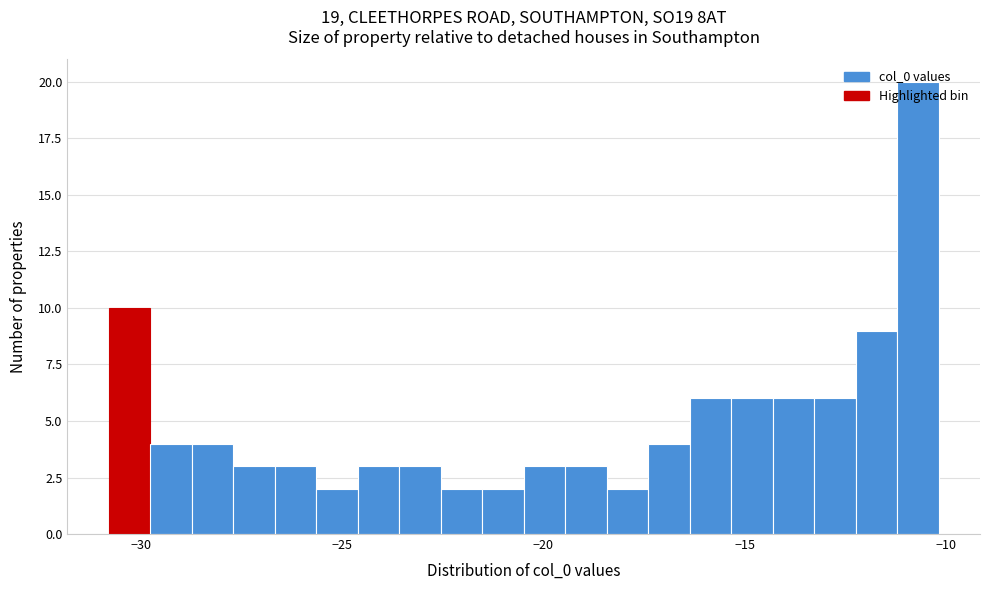

Around what value on the x-axis is the tallest bar? Give the approximate position of its centre, as read against the axis.

-10.5